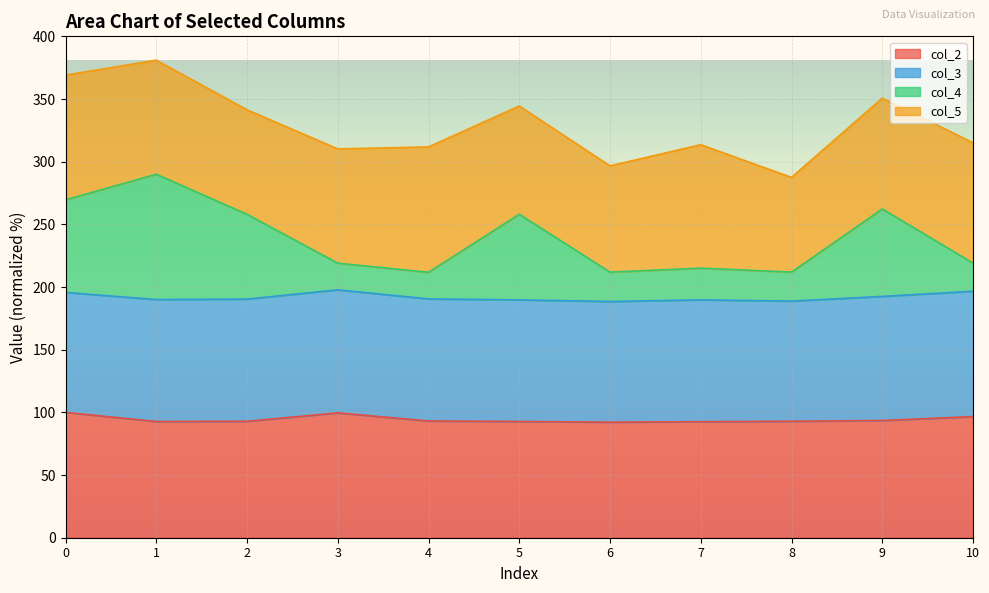

What is the minimum value shown in the chart?

92.2